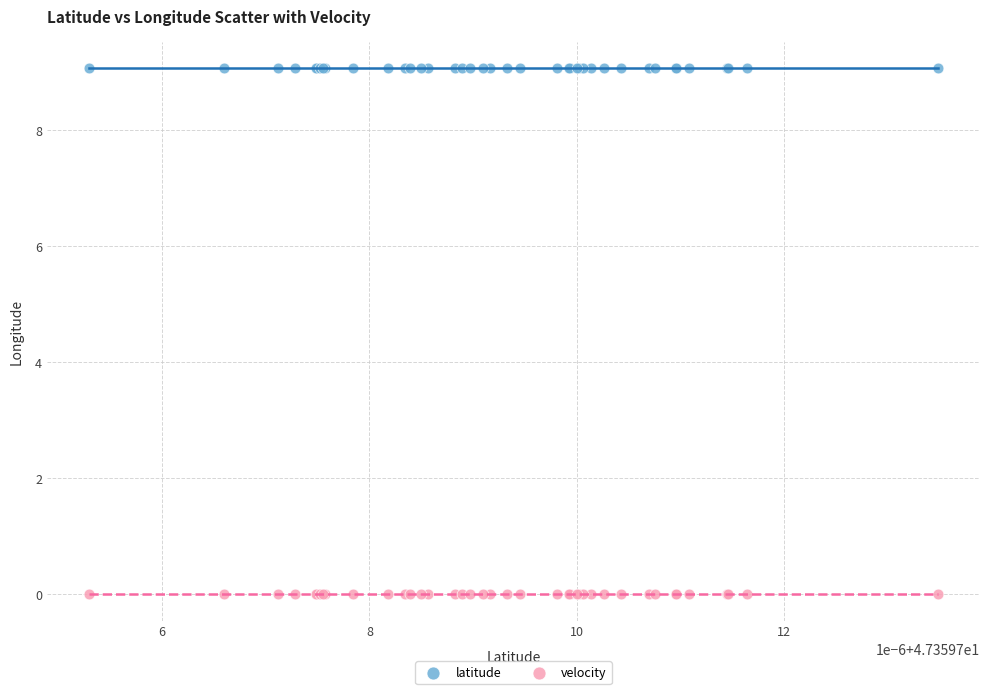

Which series contains the lowest Y value?

velocity